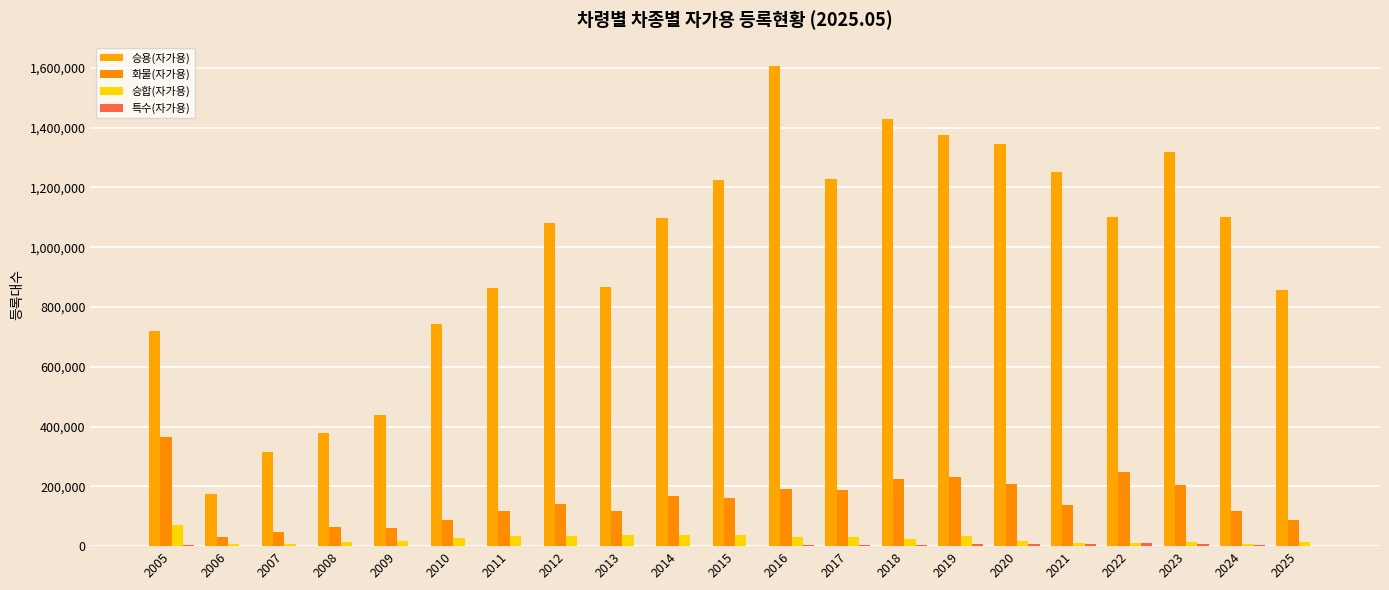

Which has a higher value, 2012 or 2010?

2012